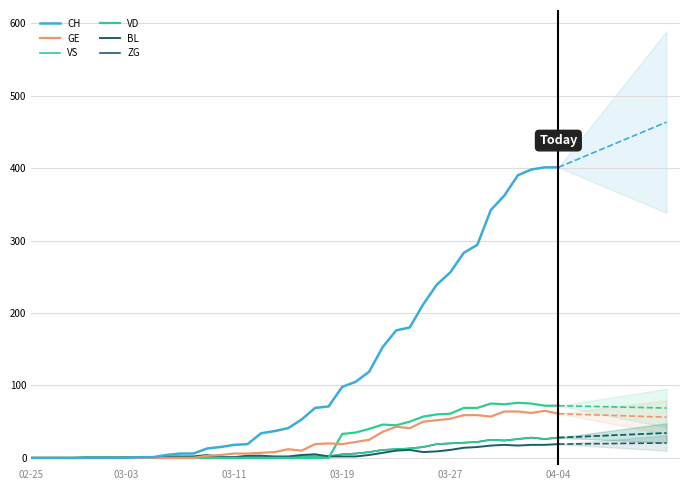

What is the difference between the second highest and minimum values in the CH series?

401